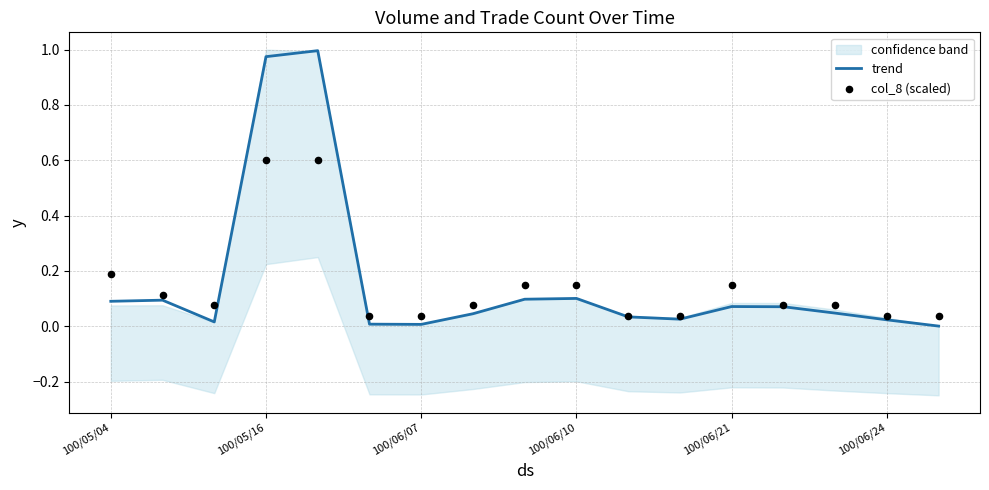

Which series reaches the minimum Y coordinate?

trend